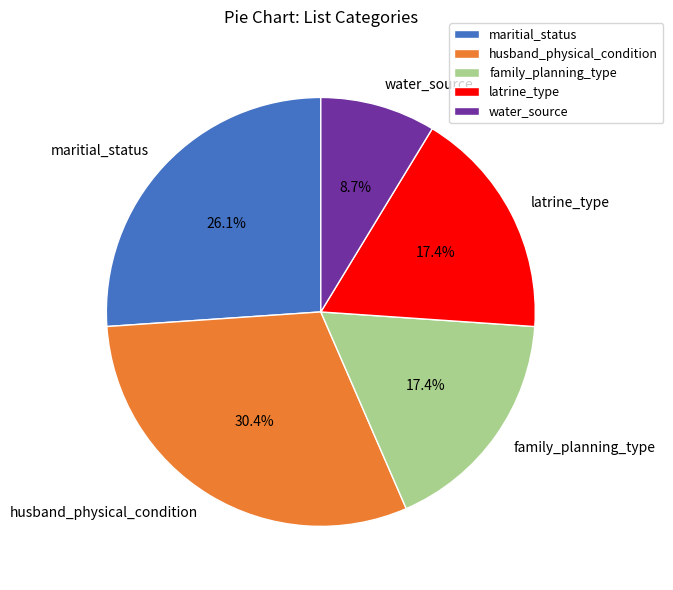

Is there a majority slice in this chart?

No